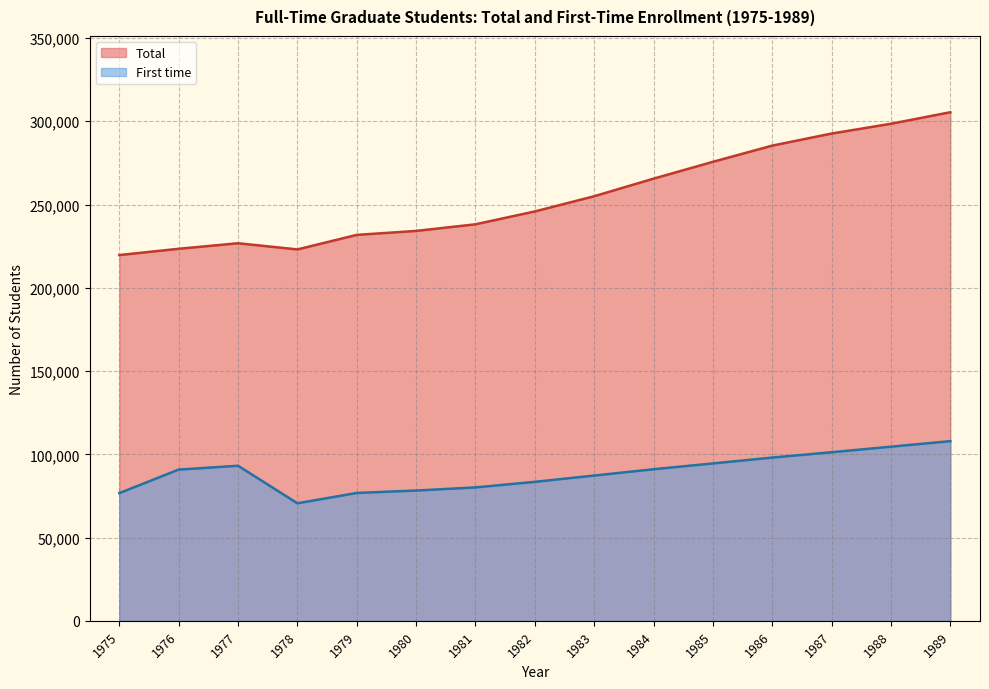

What is the value of the Total point at the 8th from the left?

245844